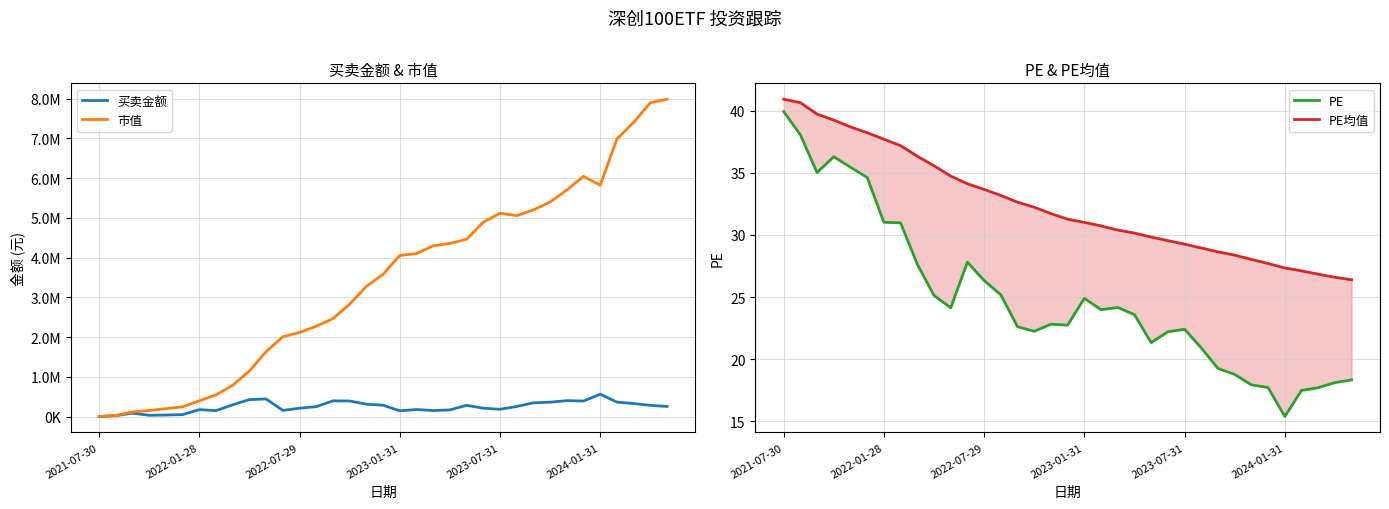

What is the approximate value of 买卖金额 at 2021-07-30?

3953.9